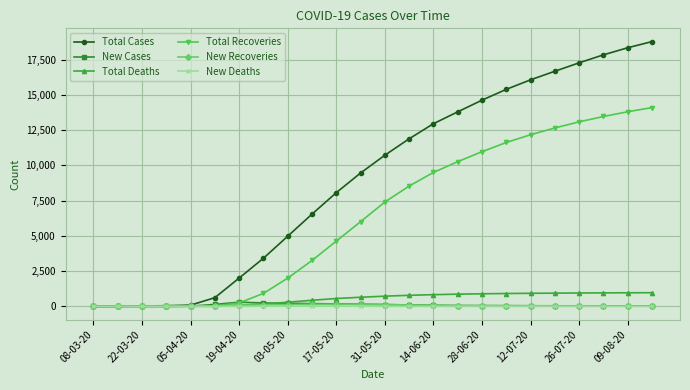

Which series has the largest range (max minus min)?

Total Cases